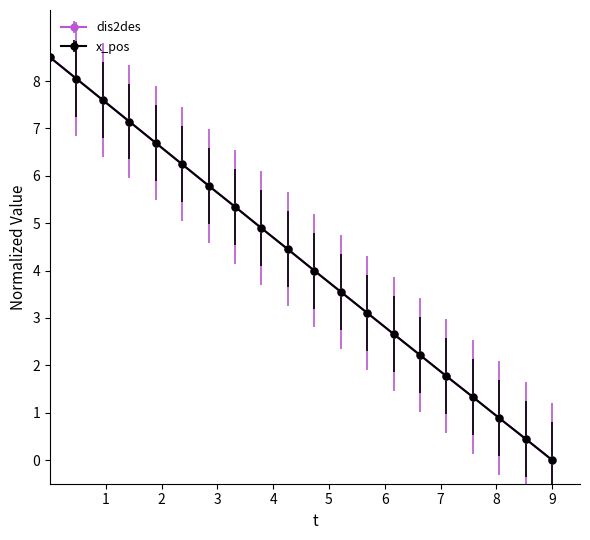

True or false: x_pos and dis2des cross at least once.

True